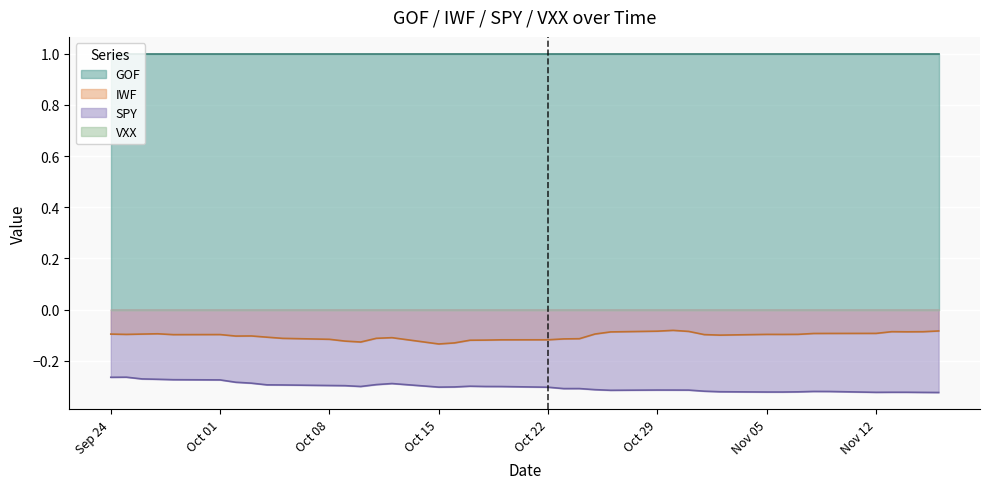

True or false: IWF and SPY cross at least once.

False